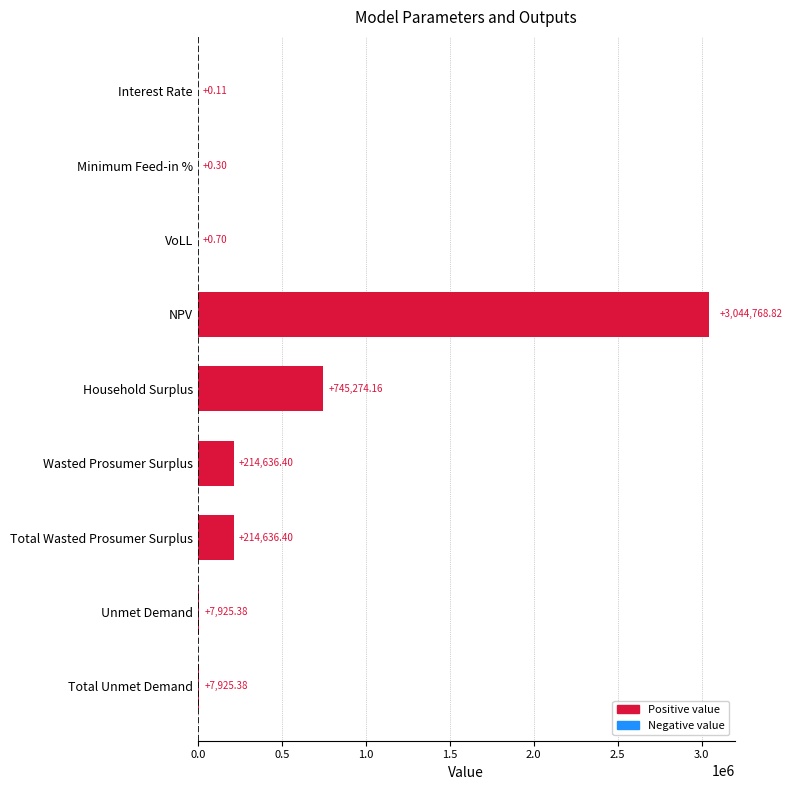

Which has a higher value, NPV or Unmet Demand?

NPV